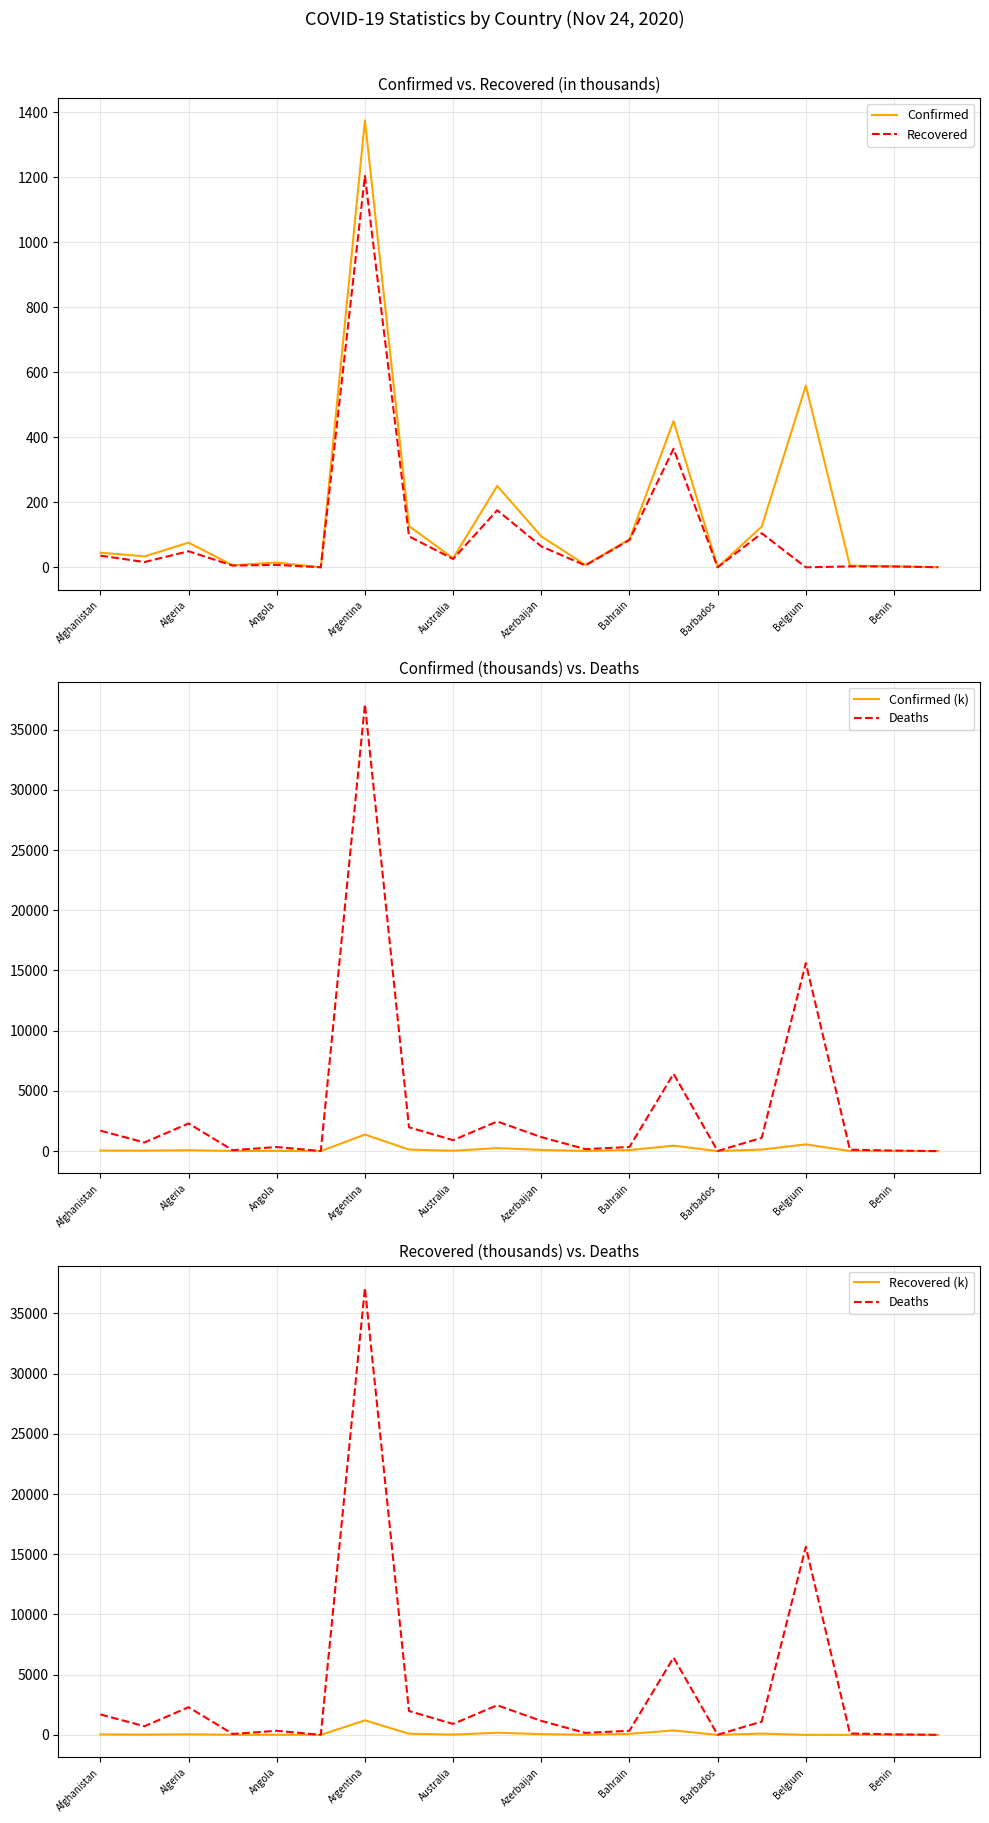

Where is Confirmed nearest to the value 687?

Belgium